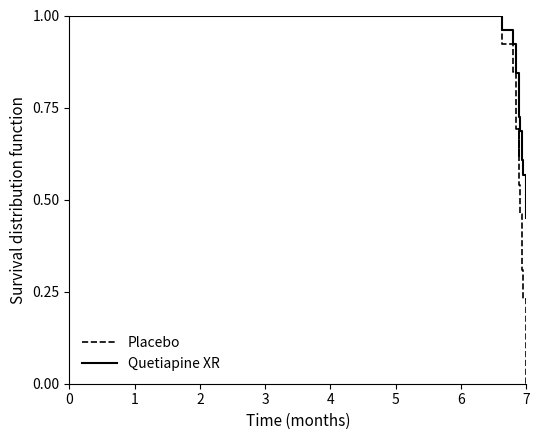

Which series has the largest total across all categories?

Quetiapine XR